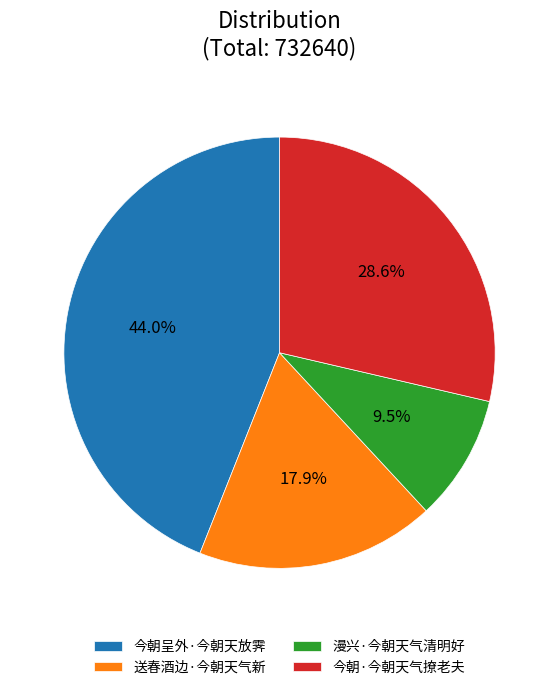

What percentage is the 送春酒边·今朝天气新 slice, to the nearest percent?

18%